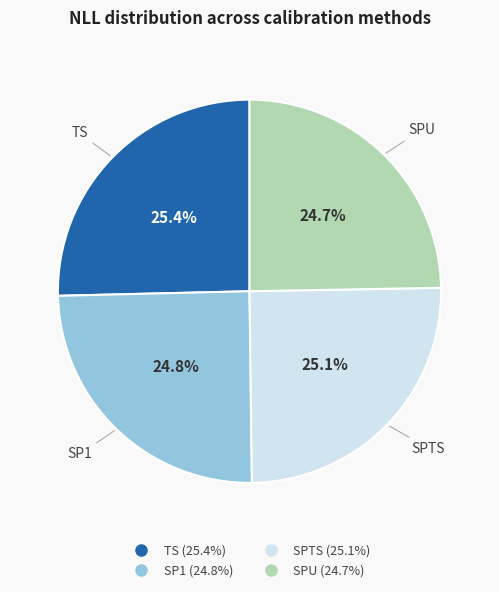

To the nearest percent, what percentage of the pie is SPTS?

25%